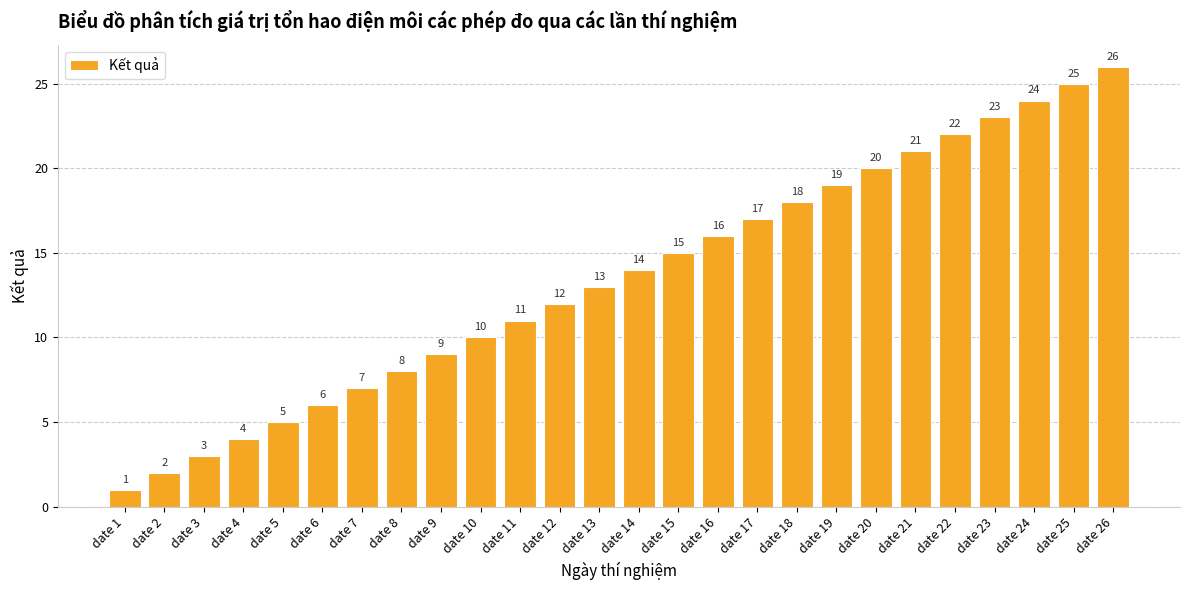

Is it true that the value at date 16 is 16?

True